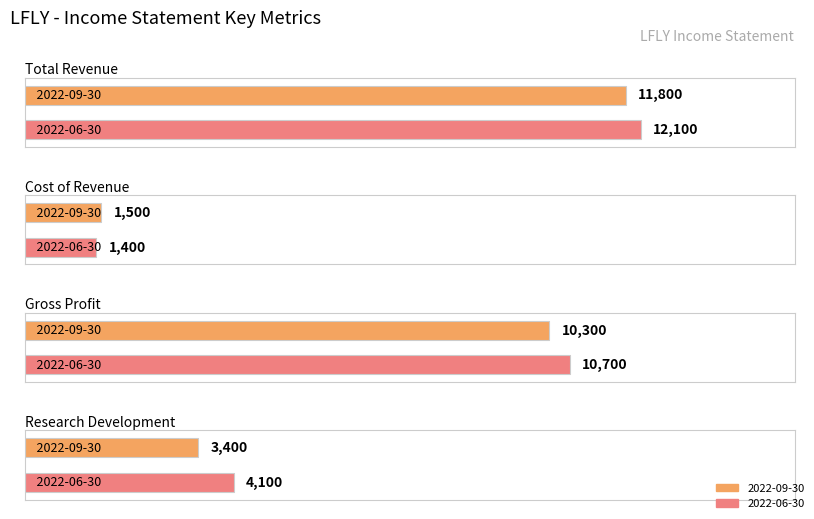

What is the label of the 4th bar from the left?

Research Development